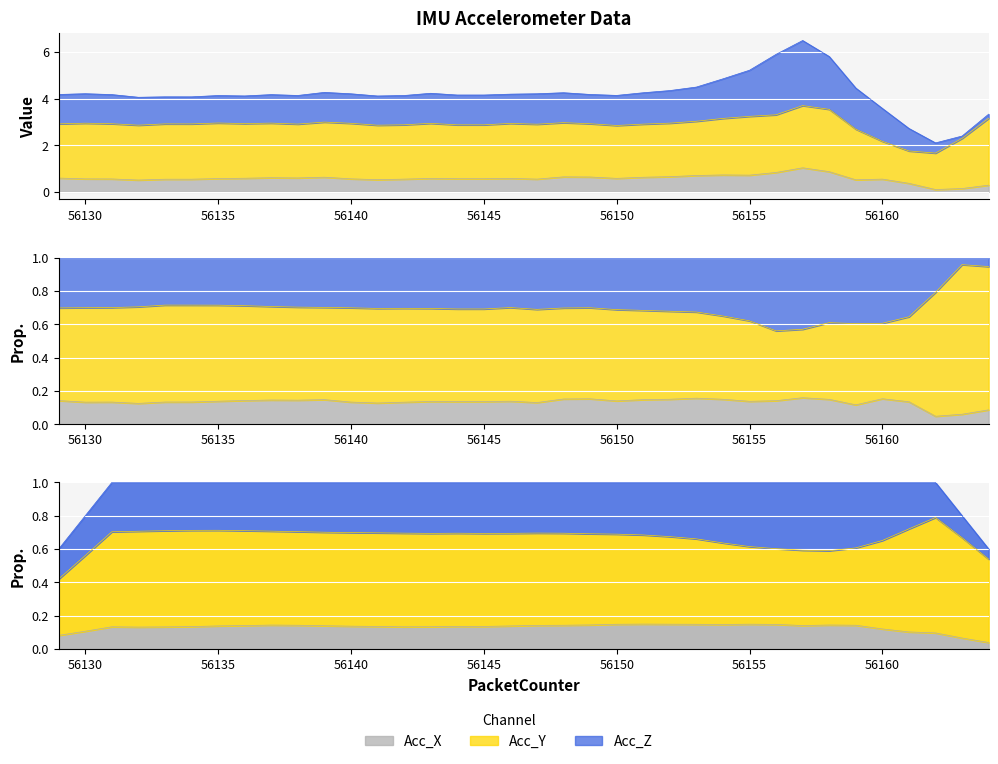

Where does the Acc_Z series first go above 1?

56129